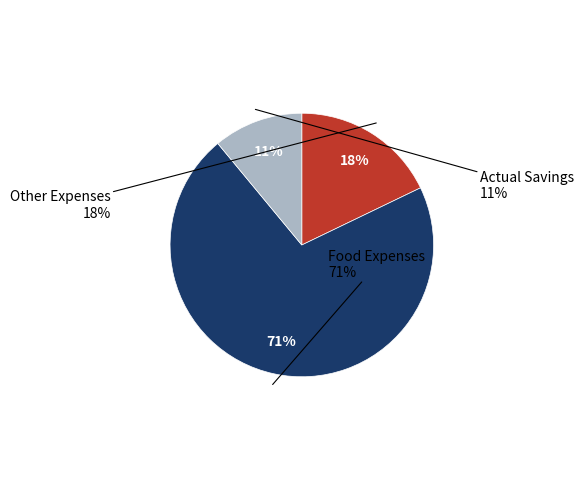

True or false: Food Expenses accounts for 62% of the total.

False